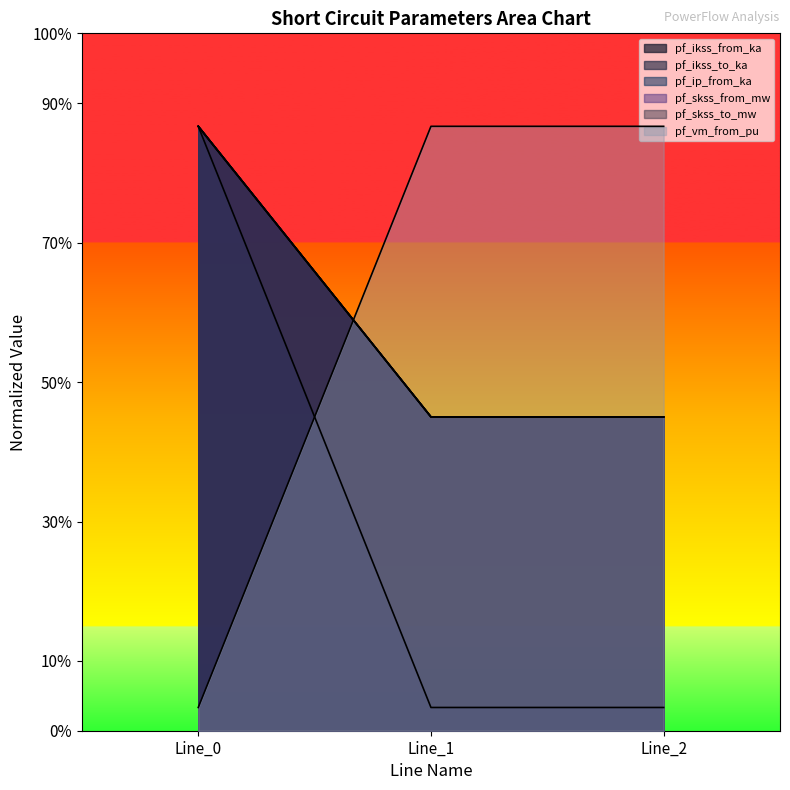

Is it true that pf_ikss_to_ka equals 135.0 at Line_2?

True